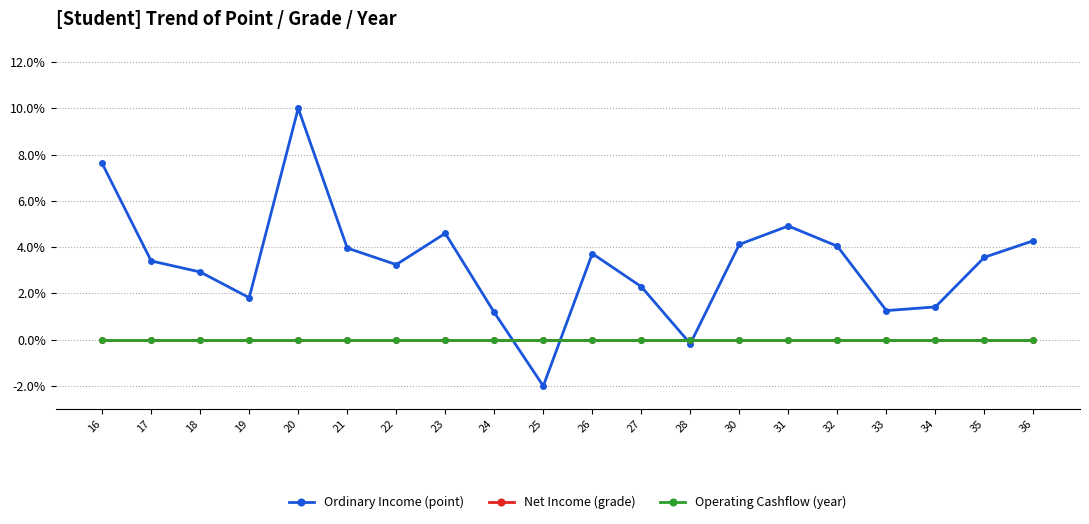

True or false: Operating Cashflow (year) has more than 0 points higher than both neighbors.

False